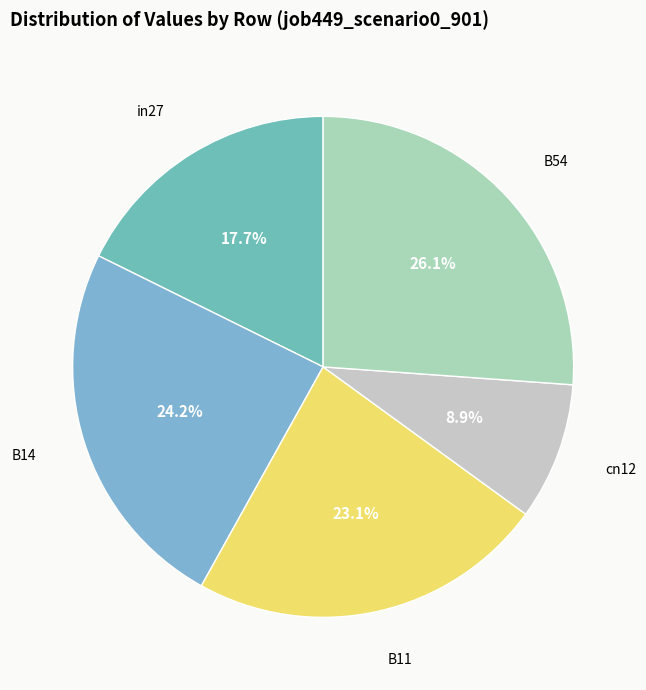

How many slices are in this pie chart?

5